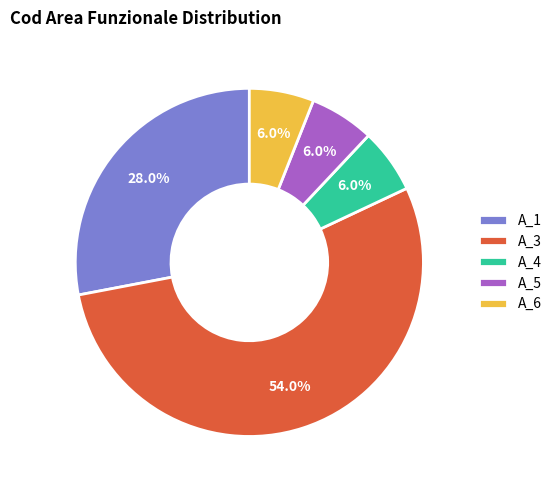

Which slice is the largest?

A_3